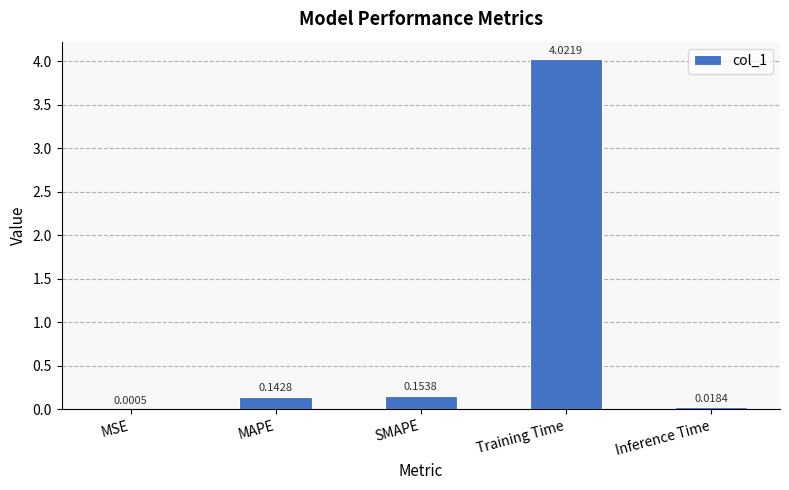

What is the sum of all values?

4.3